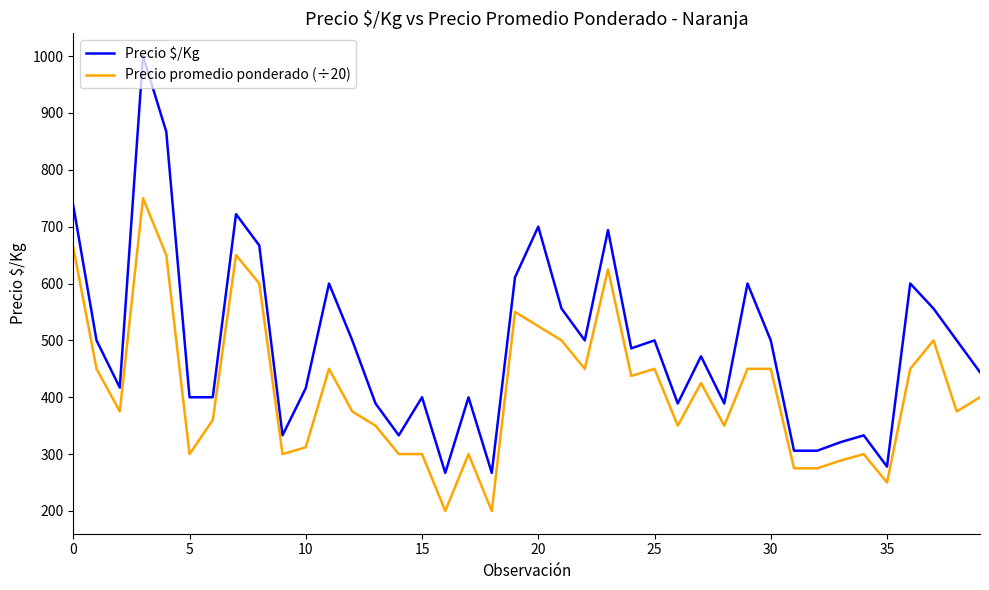

List the series in order of their overall mean, highest first.

Precio $/Kg, Precio promedio ponderado (÷20)